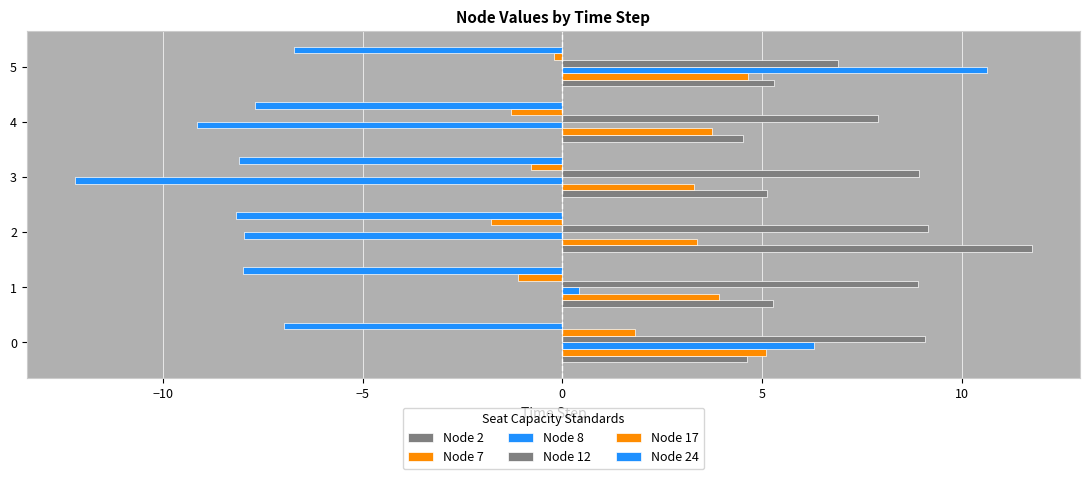

How many series are shown in this chart?

6